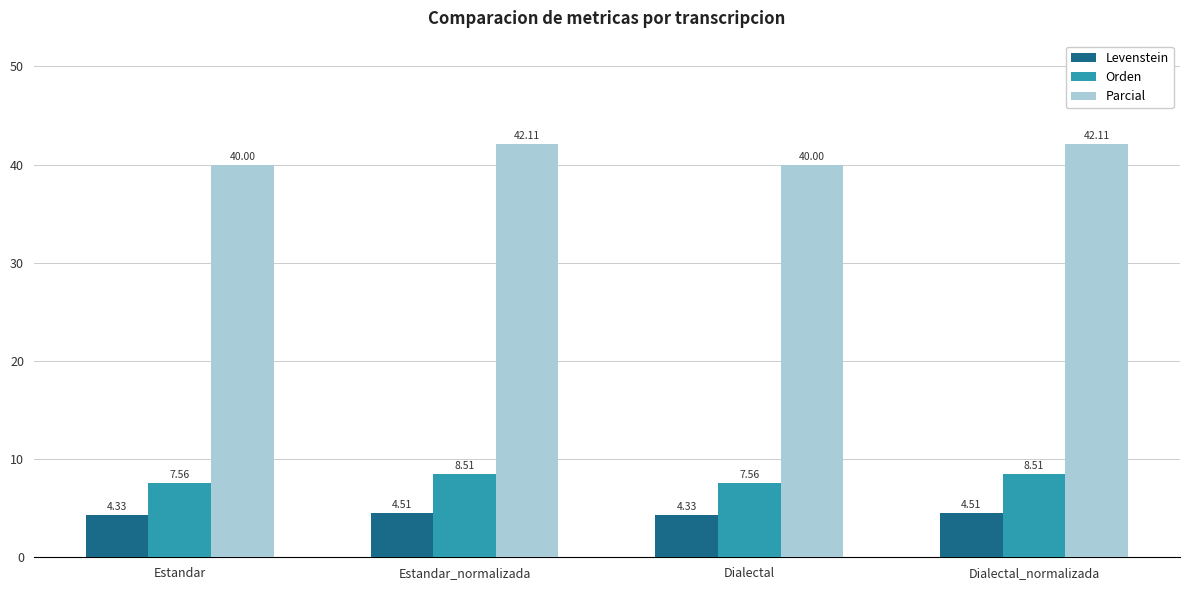

What is the difference between the Orden values at Estandar_normalizada and Dialectal?

0.9